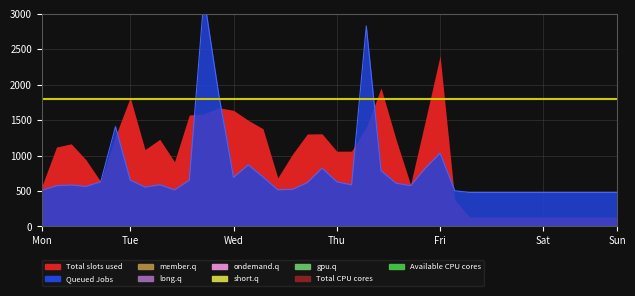

The col_1 series shows 666.7 at Sun. True or false?

False